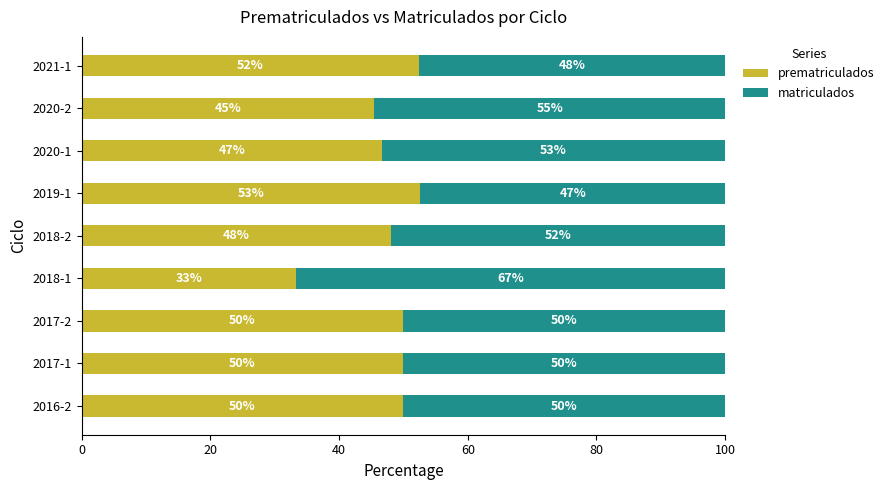

What is the total value across all series at 2020-1?

100.0